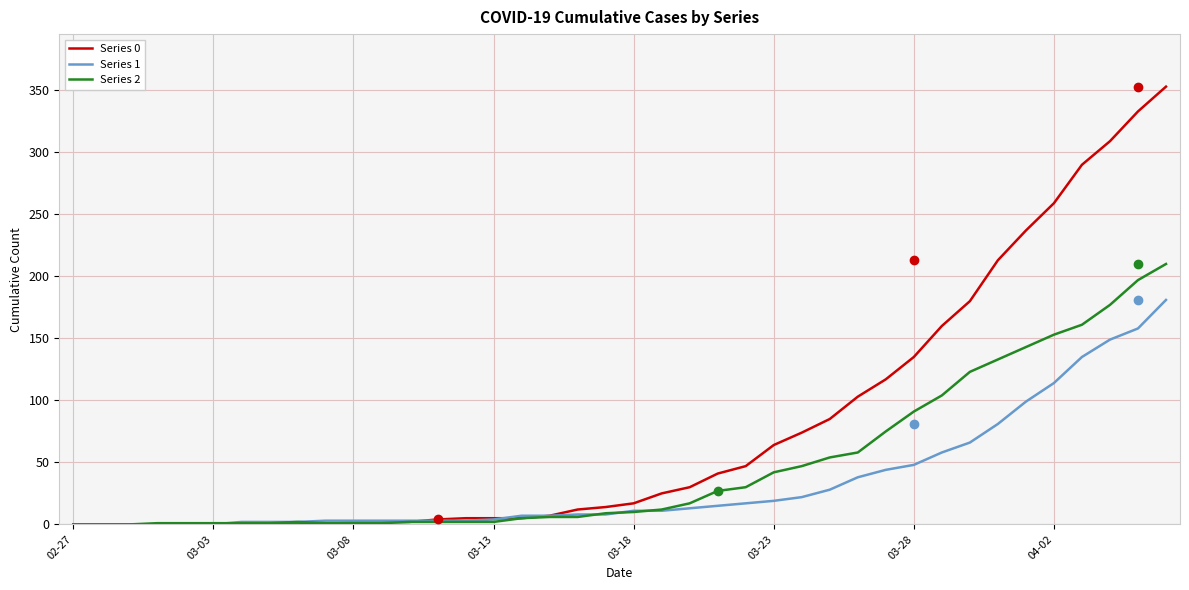

List the series in order of their peak value, highest first.

Series 0, Series 2, Series 1